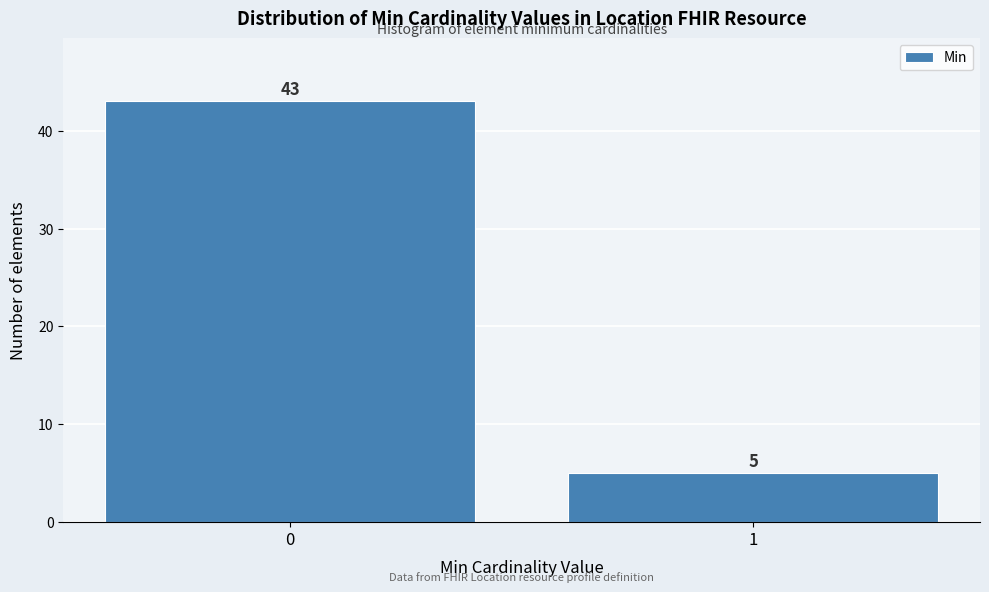

Reading left to right, extract all data points from this chart.

0=43	1=5